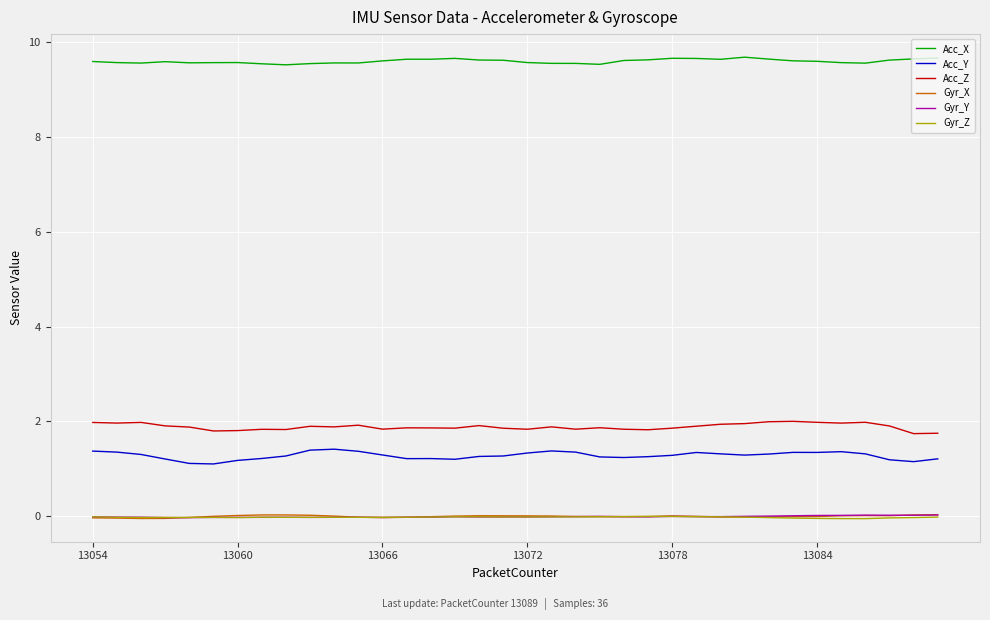

True or false: Gyr_Y and Acc_Y intersect in this chart.

False